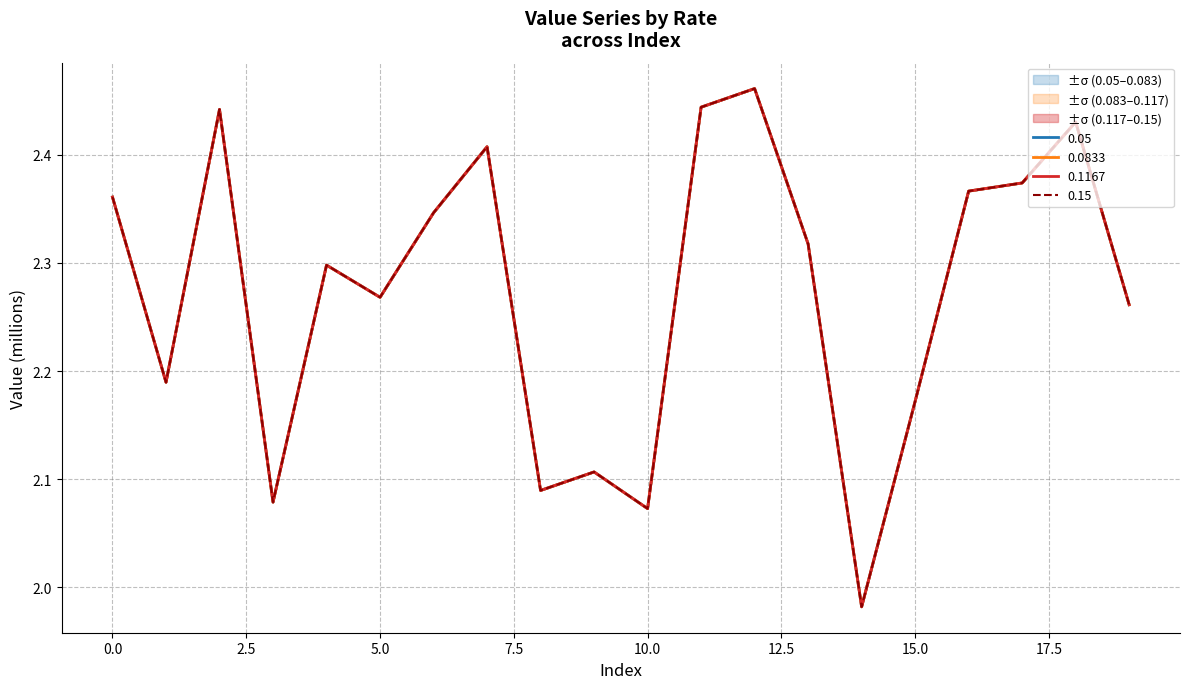

Does the chart display data point markers on the line(s)?

No